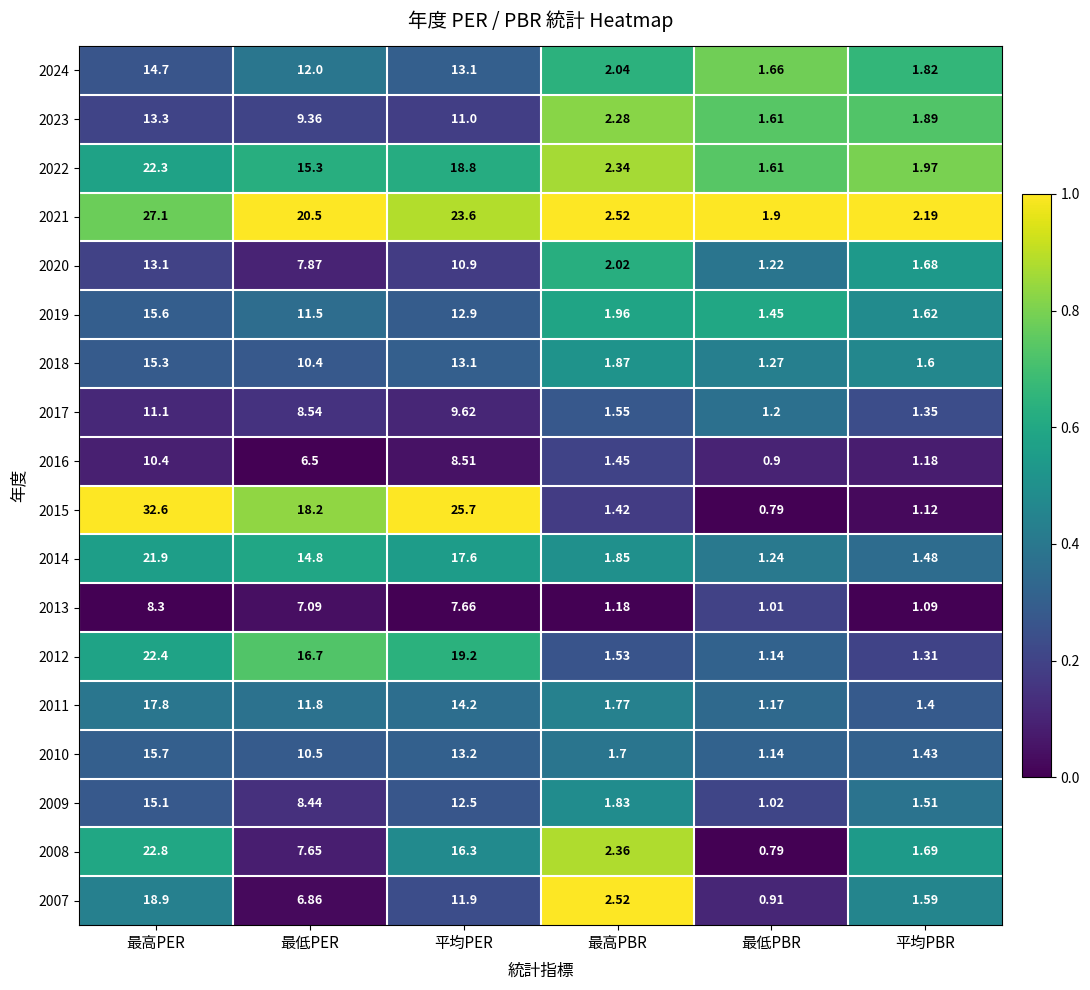

Count the number of categories in the chart.

6